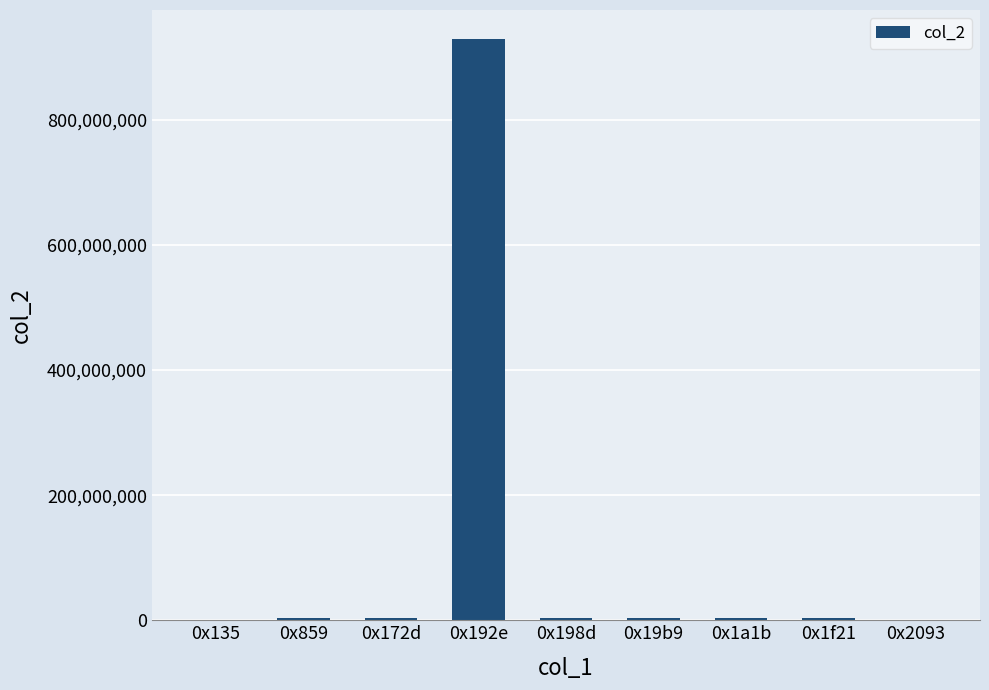

What is the sum of all values?

950142466